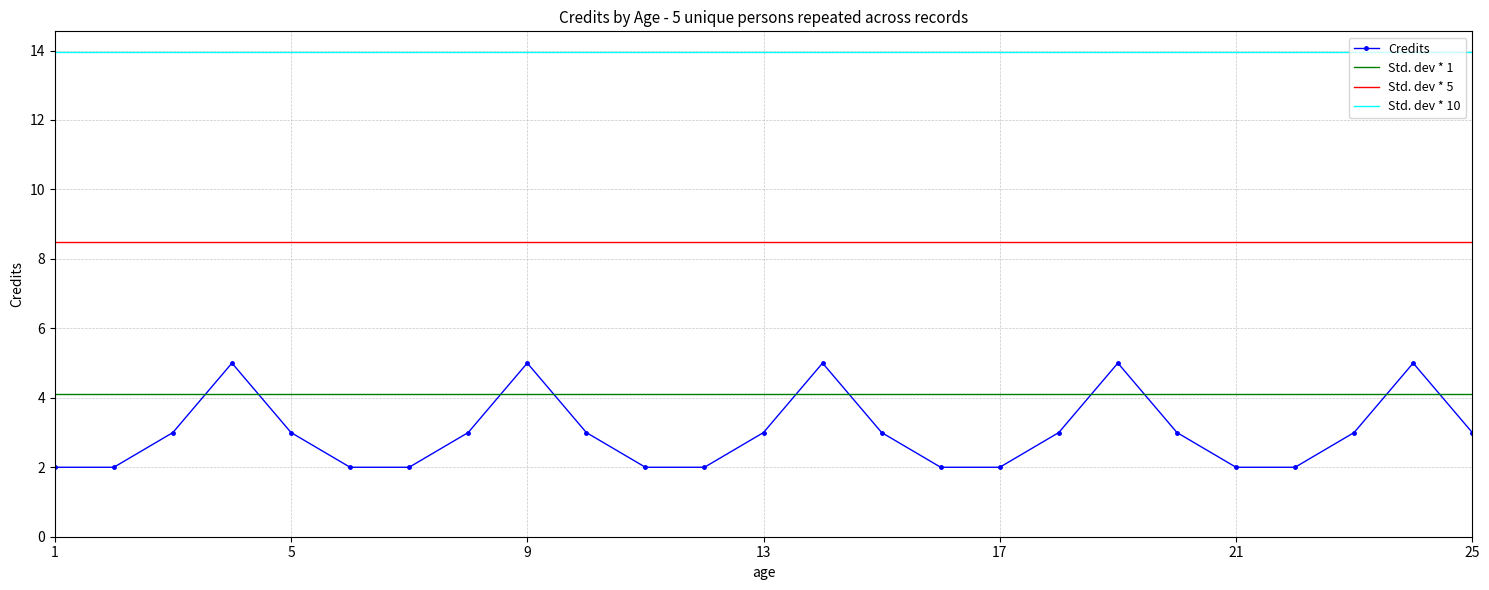

True or false: Credits has more than 2 interior local peaks.

True